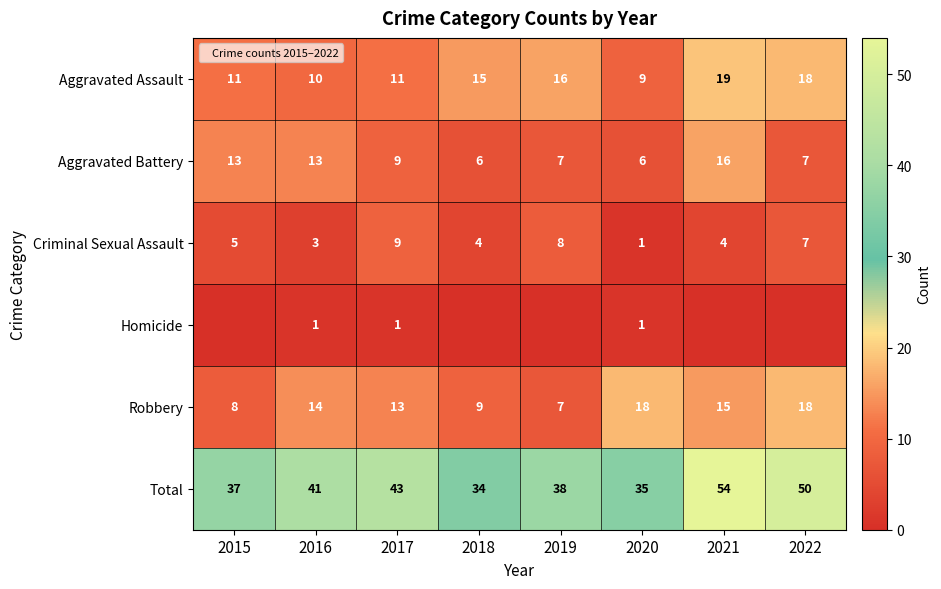

What is the spread (max minus min) of values at 2015?

37